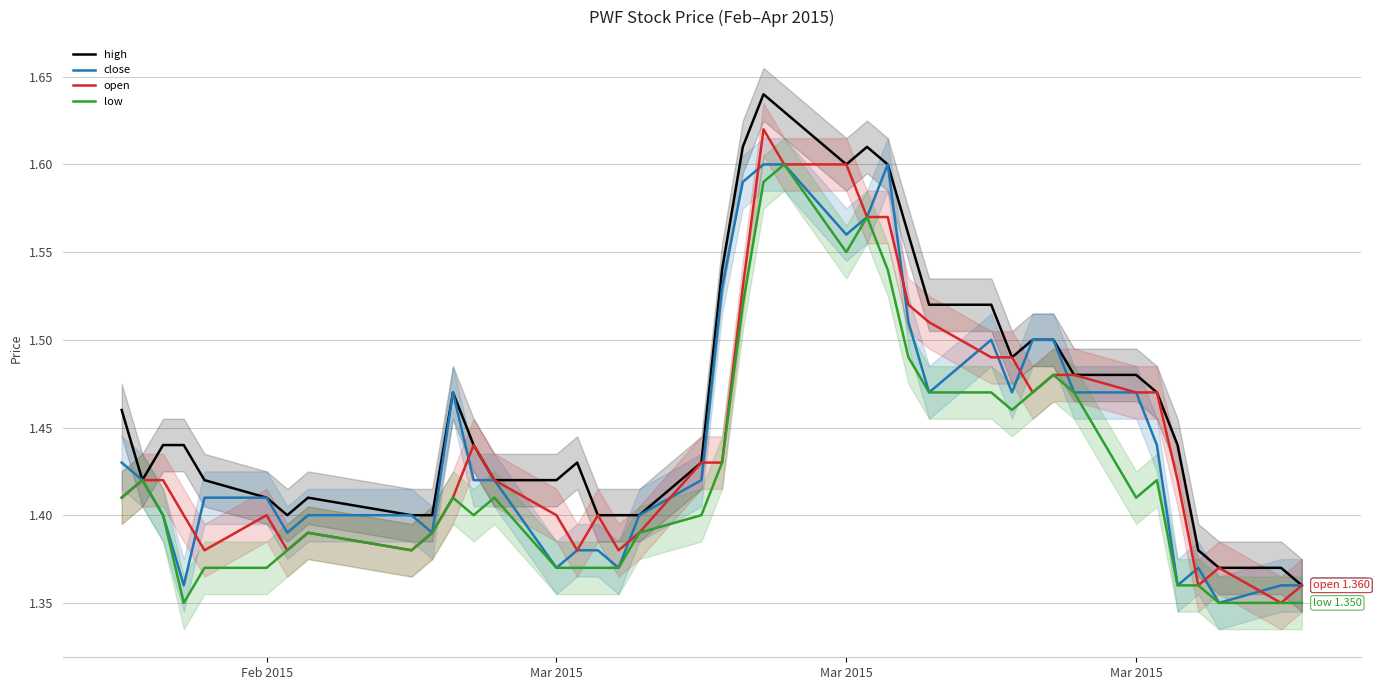

Which series has the widest spread of values?

high